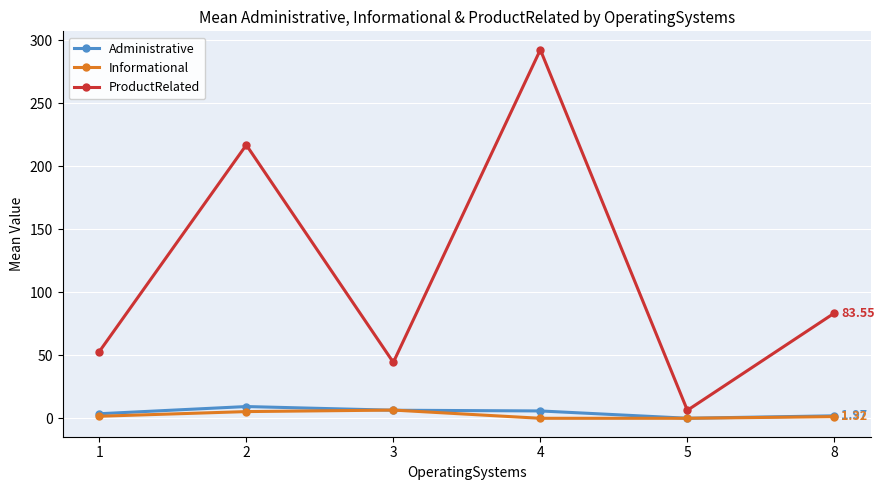

What is the difference between the ProductRelated values at 8 and 4?

209.1